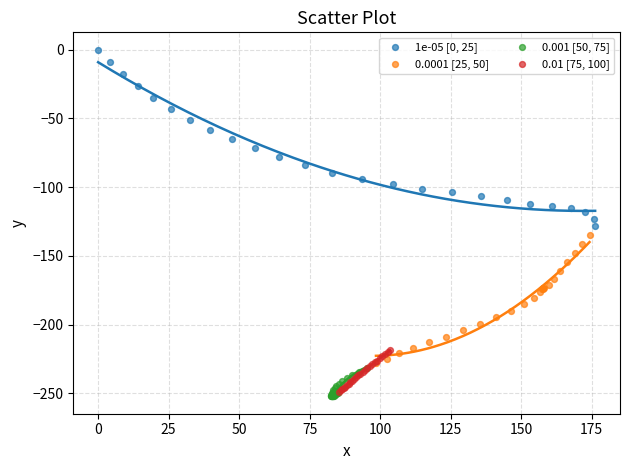

What are all the series names shown in the legend?

1e-05 [0, 25], 0.0001 [25, 50], 0.001 [50, 75], 0.01 [75, 100]